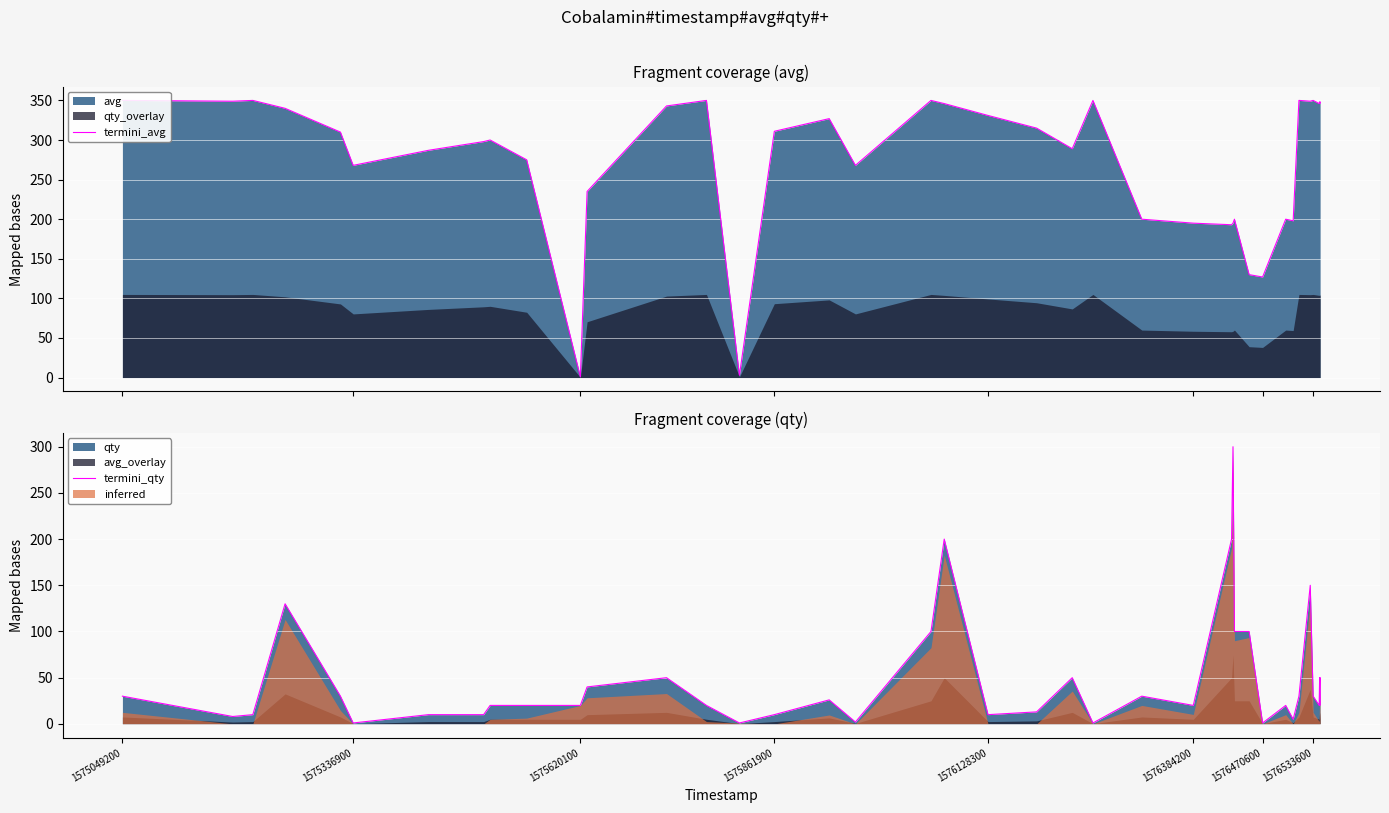

What is the smallest value displayed?

1